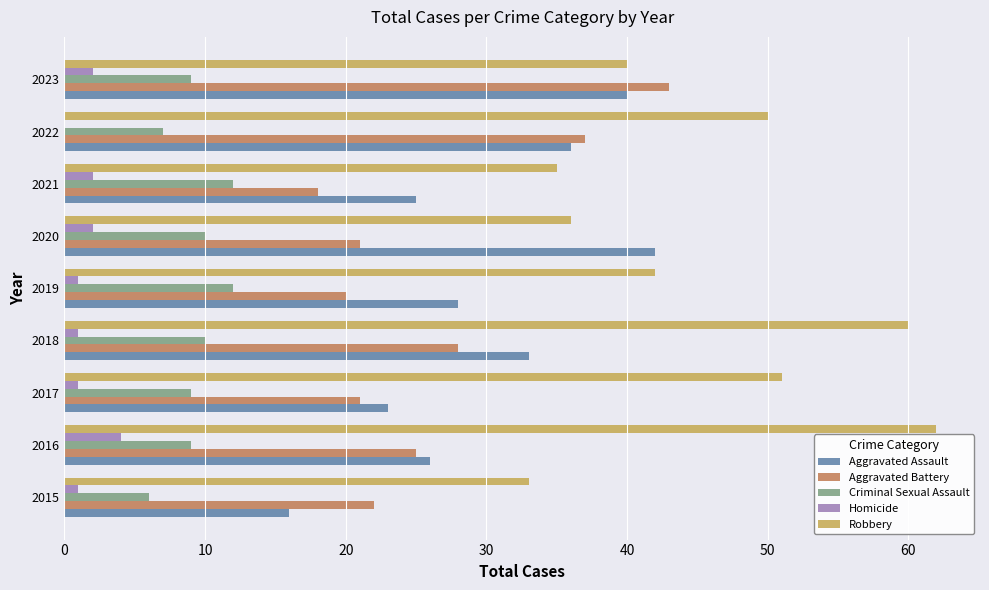

What is the highest value of the Criminal Sexual Assault series?

12